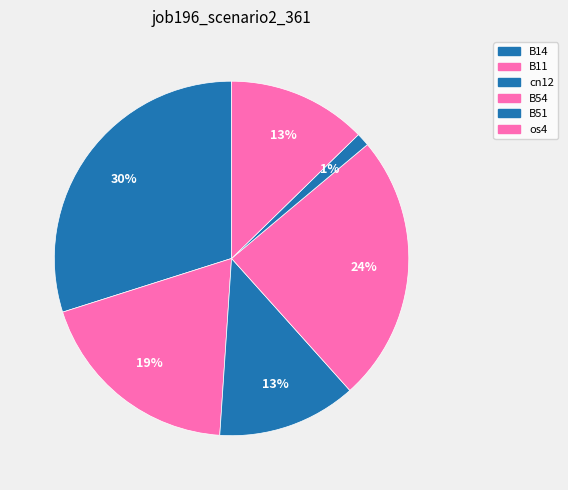

Is there a majority slice in this chart?

No